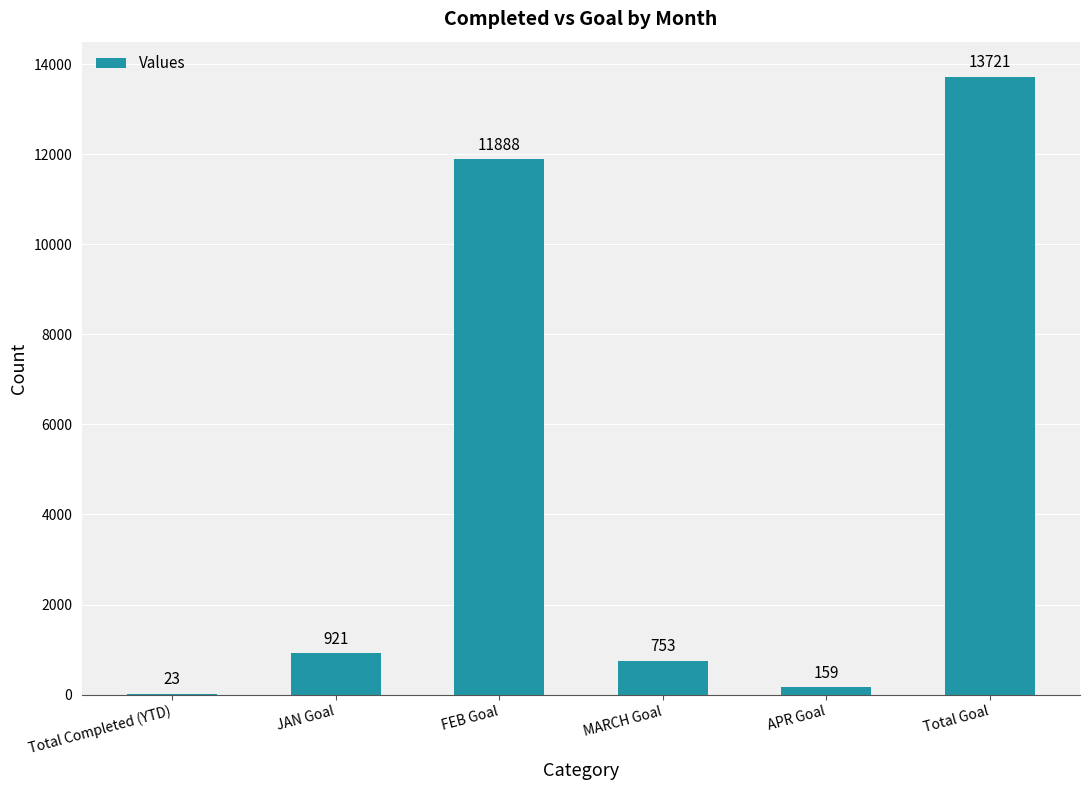

At which category does the chart reach its peak across all series?

Total Goal